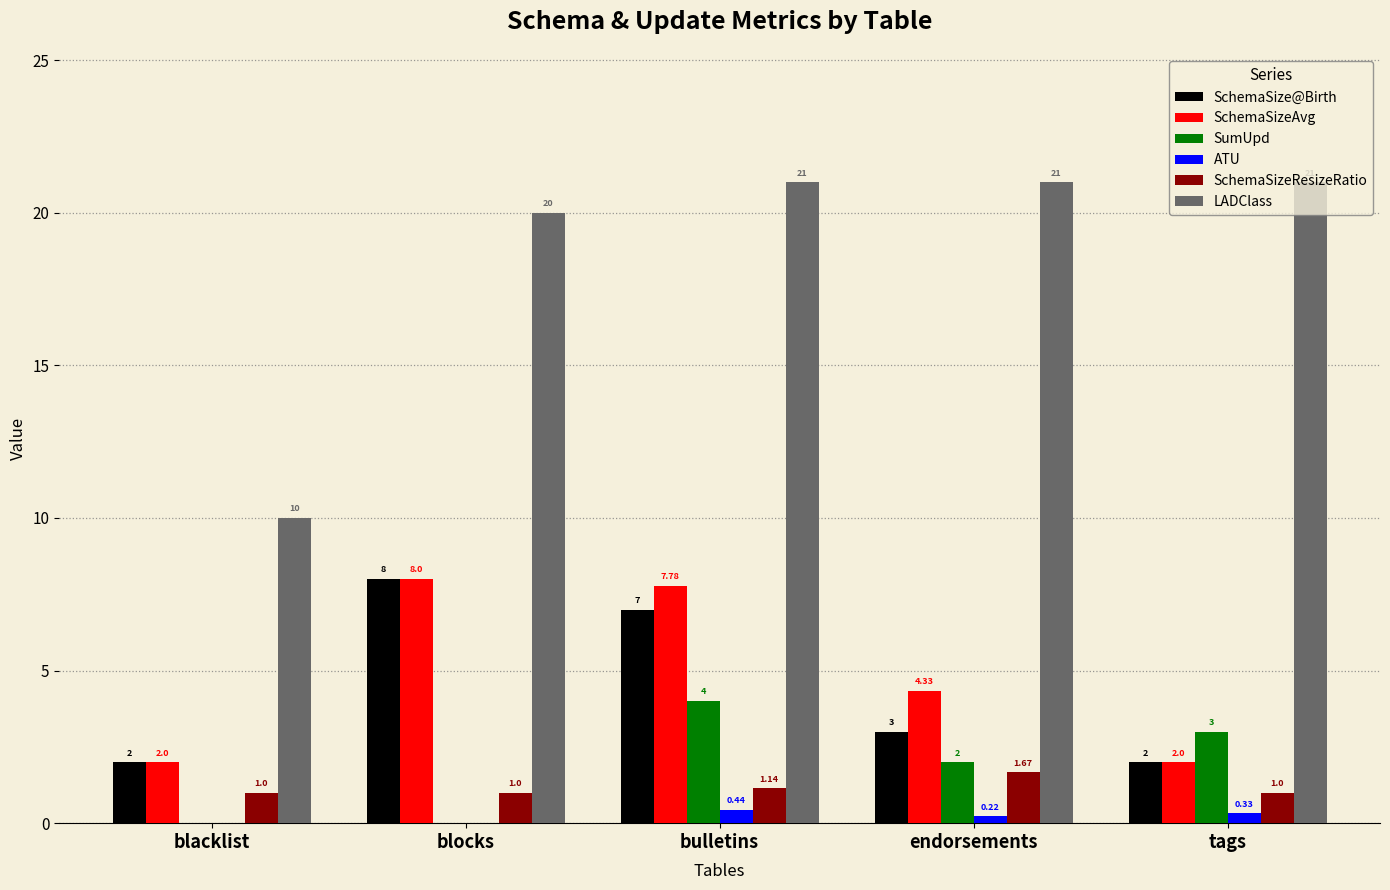

Is it true that SchemaSize@Birth equals 7.0 at bulletins?

True